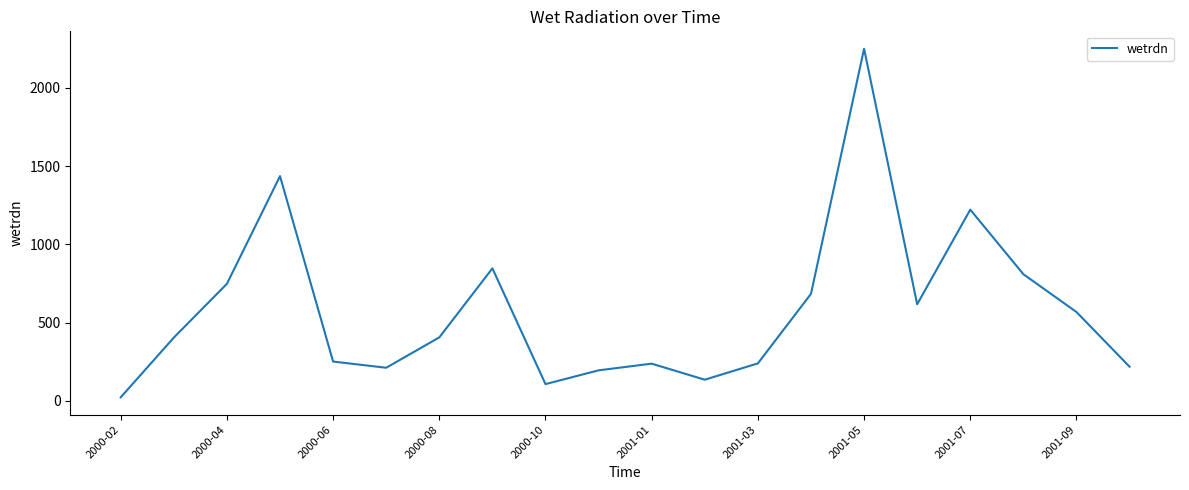

What is the difference between the maximum and minimum values?

2227.5